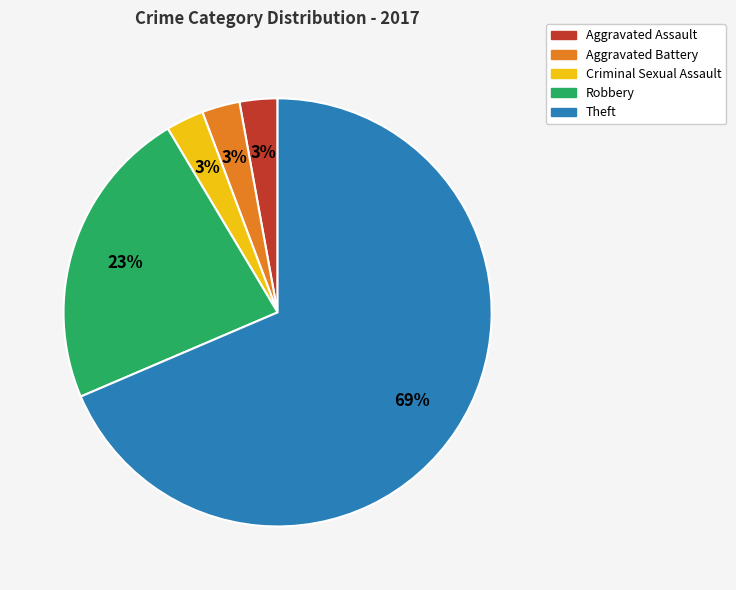

Does Aggravated Battery represent more than half of the total?

No